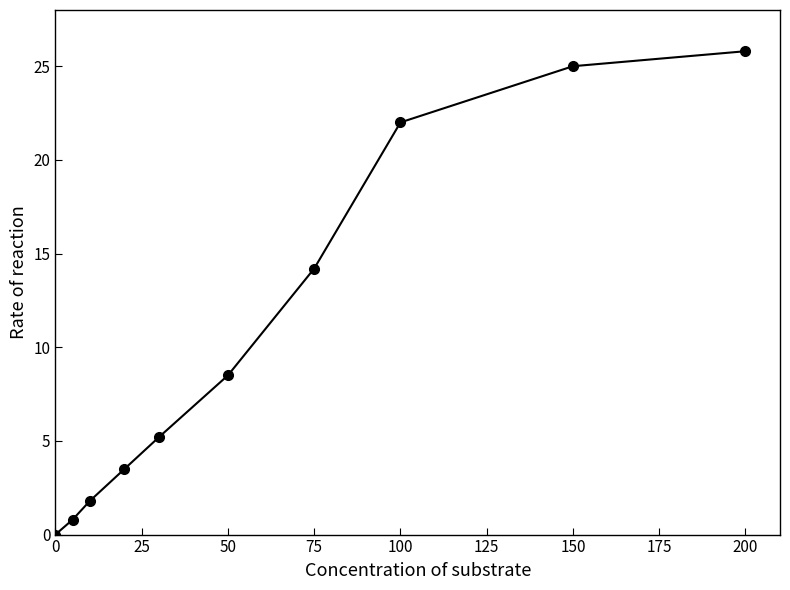

Reading left to right, transcribe all the data shown in this chart.

0.0	0.8	1.8	3.5	5.2	8.5	14.2	22.0	25.0	25.8